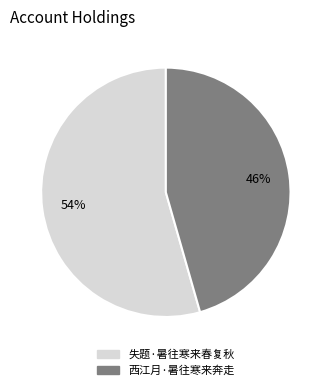

To the nearest percent, what is the combined percentage of 失题·暑往寒来春复秋 and 西江月·暑往寒来奔走?

100%